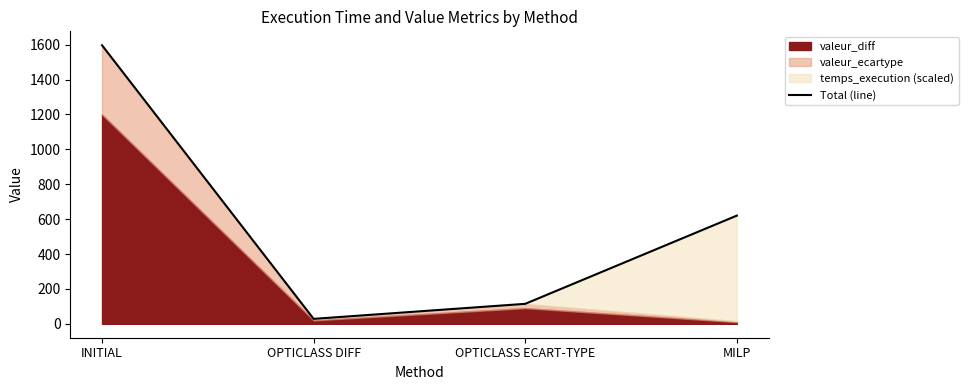

What is the average value?

589.9